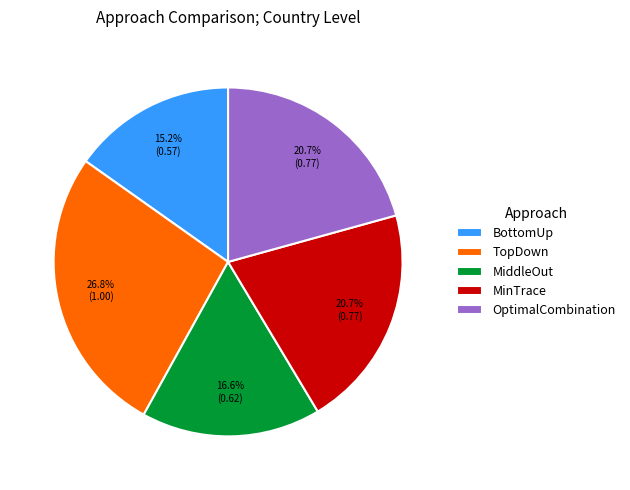

What percentage is the BottomUp slice, to the nearest percent?

15%